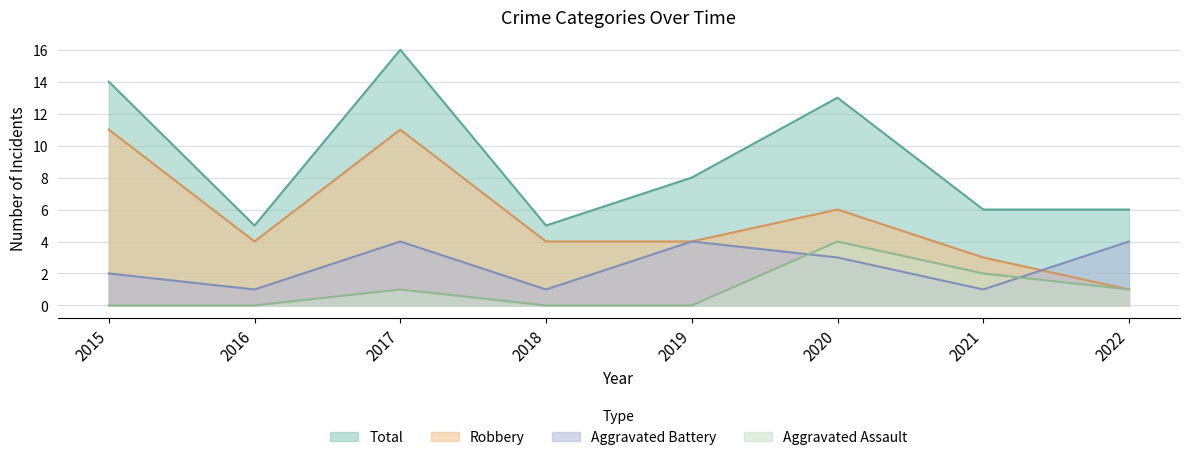

What are all the series names shown in the legend?

Total, Robbery, Aggravated Battery, Aggravated Assault